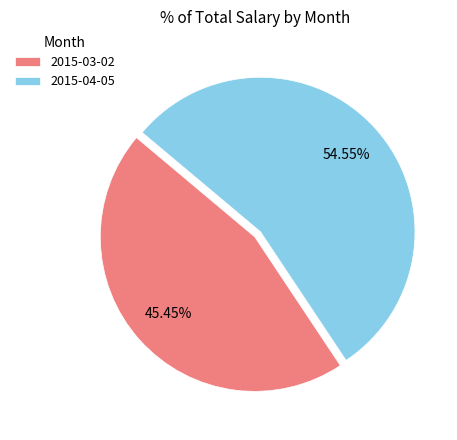

To the nearest percent, what portion does 2015-04-05 represent?

55%